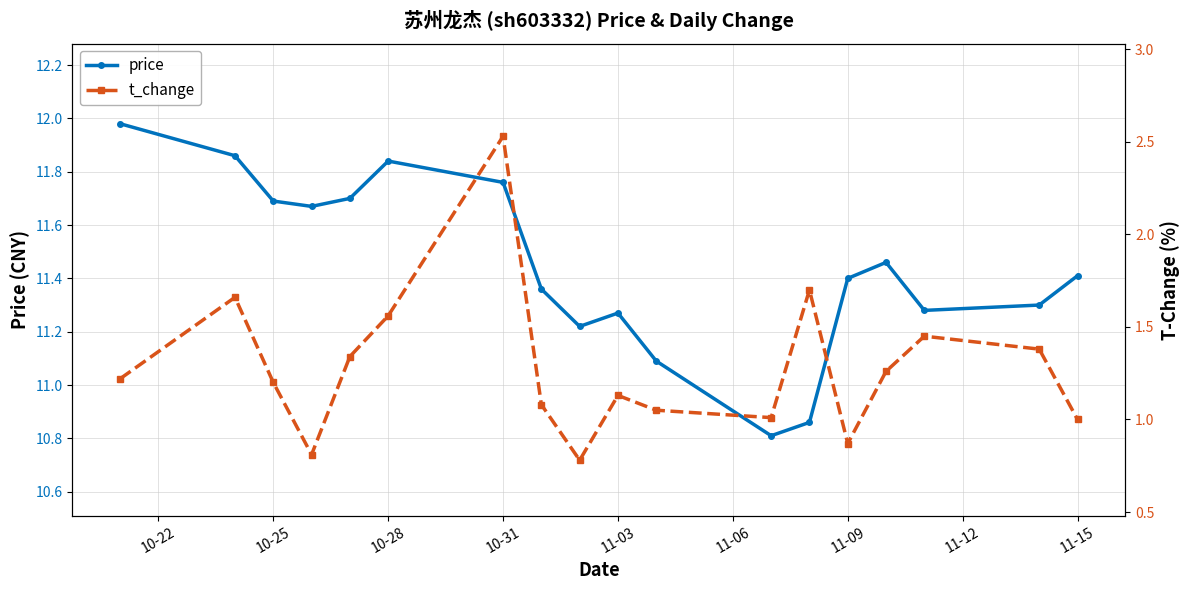

List the series in order of their peak value, highest first.

price, t_change